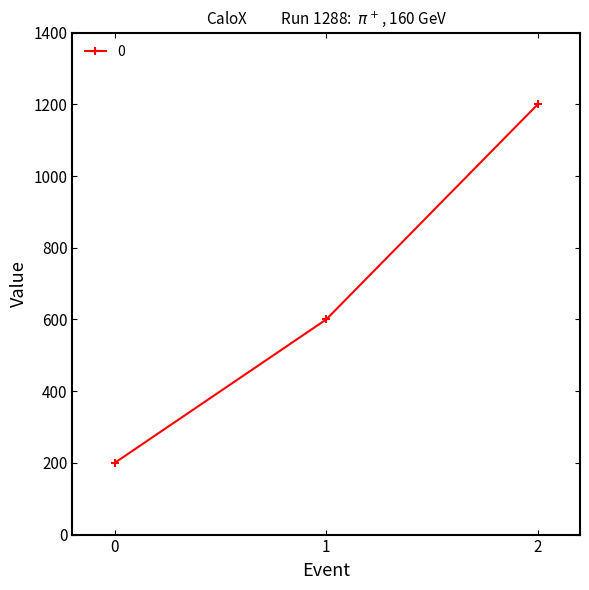

List the labels in order of value, smallest first.

0, 1, 2